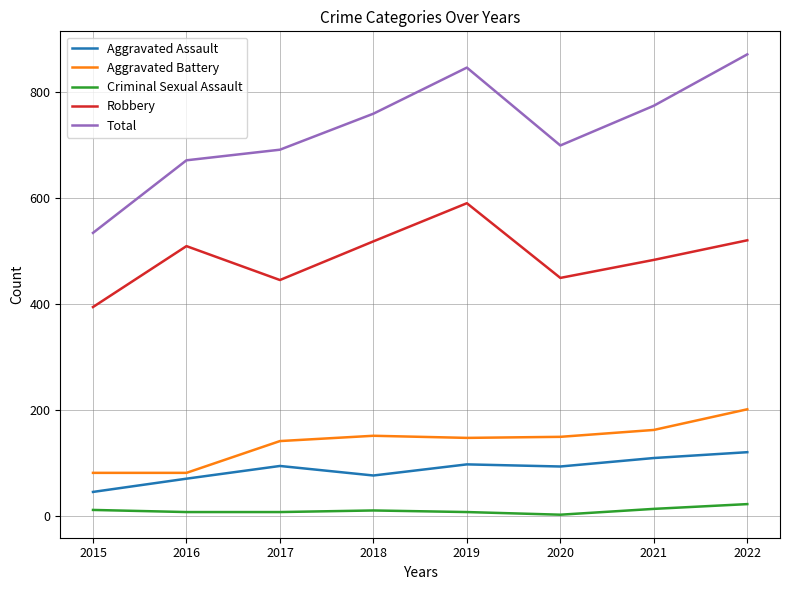

How many Criminal Sexual Assault values are between 8 and 14?

6